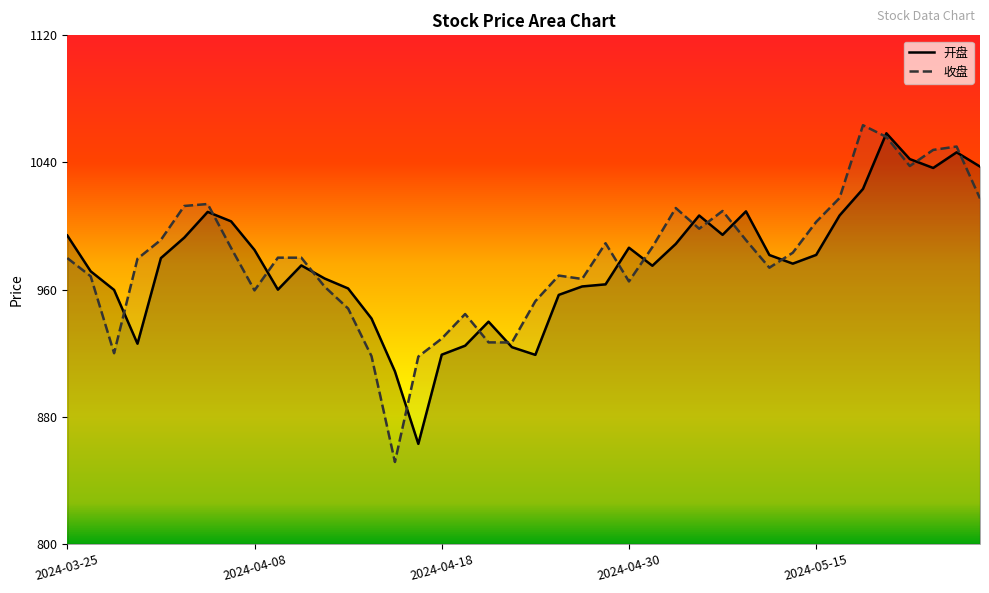

At how many categories does at least one series exceed 891?

40